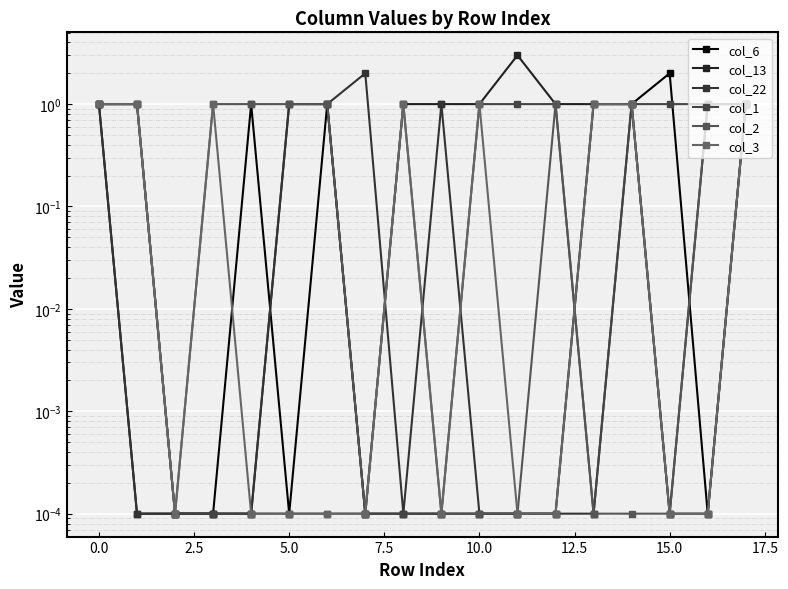

The col_1 series shows 1.6 at 0.0. True or false?

False